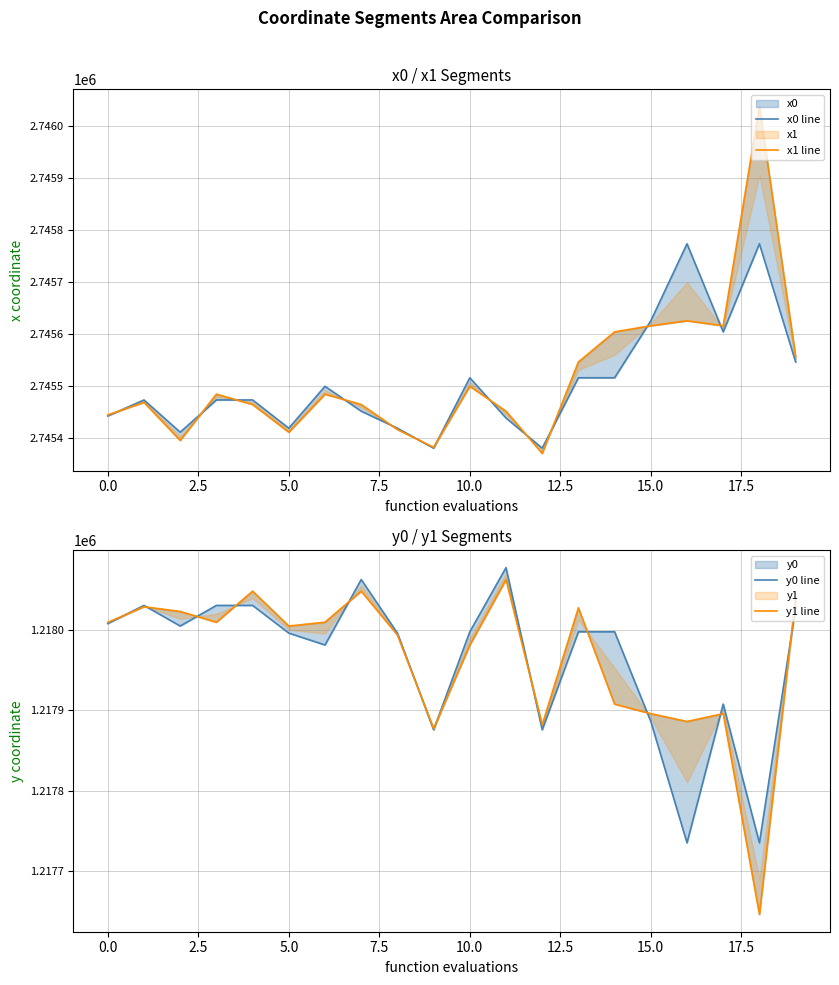

True or false: y1 line and x0 line cross at least once.

False